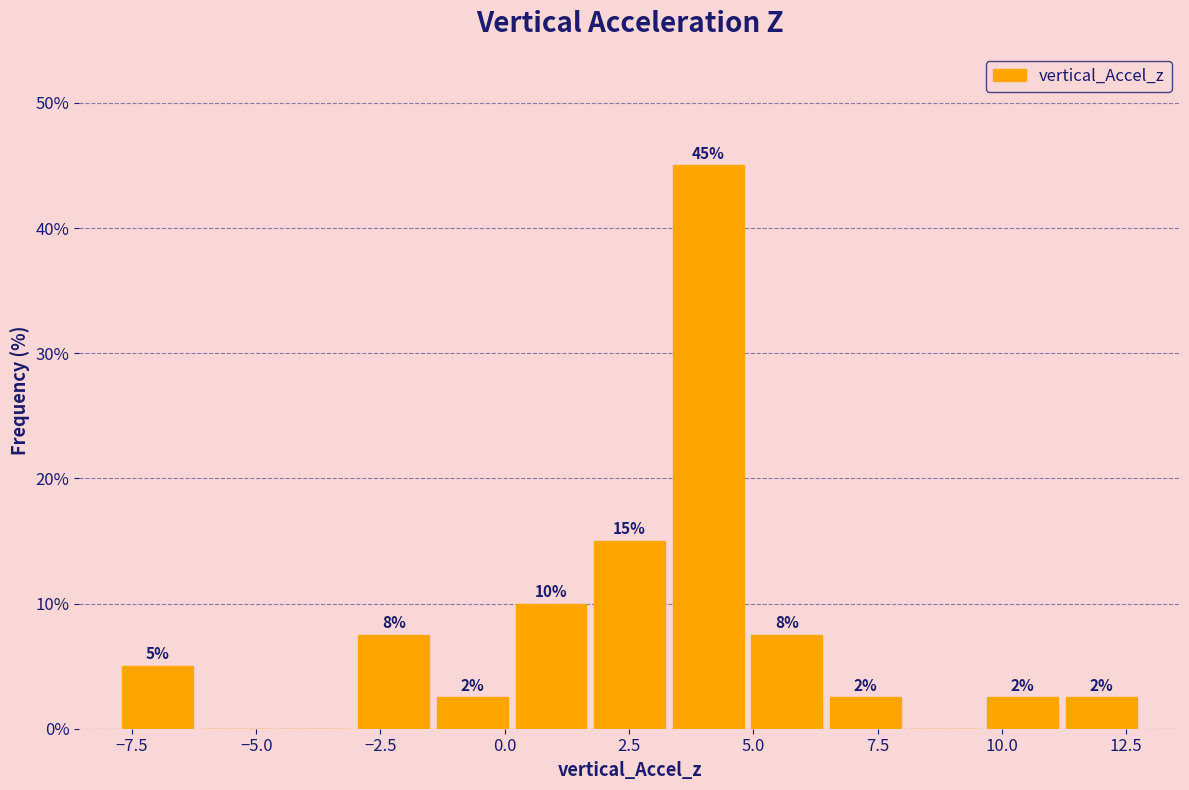

Around what value on the x-axis is the tallest bar? Give the approximate position of its centre, as read against the axis.

4.0